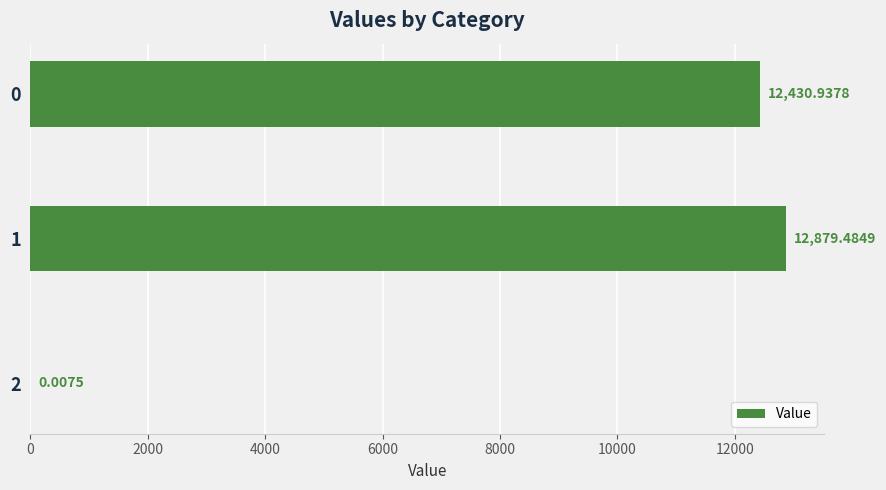

What is the change in value from 0 to 2?

-12430.9